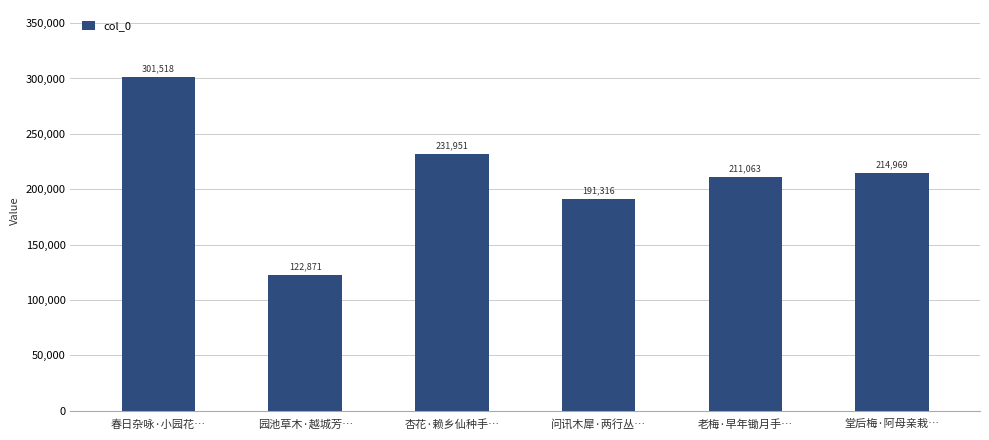

What is the ratio of the value at 堂后梅·阿母亲栽… to the value at 问讯木犀·两行丛…?

1.1